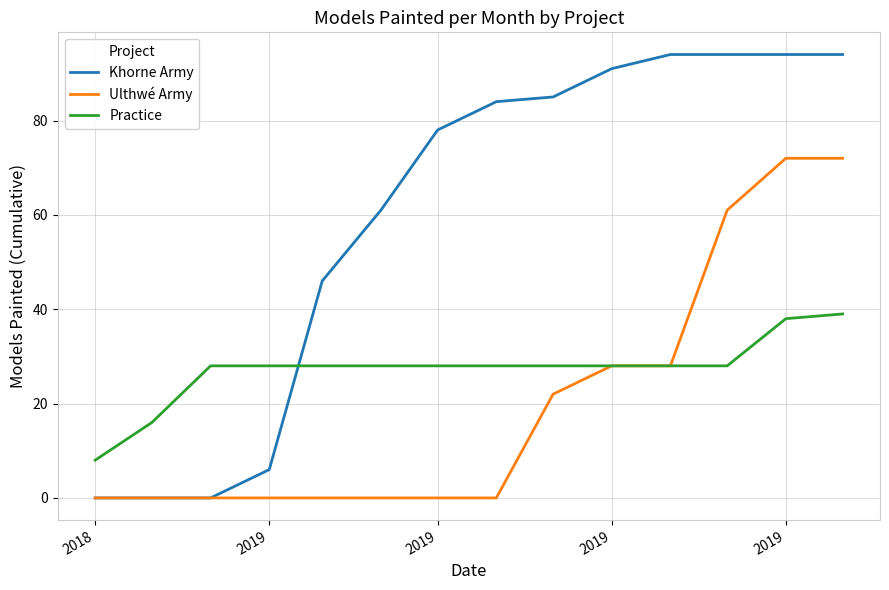

Rank the series by their maximum value, from lowest to highest.

Practice, Ulthwé Army, Khorne Army